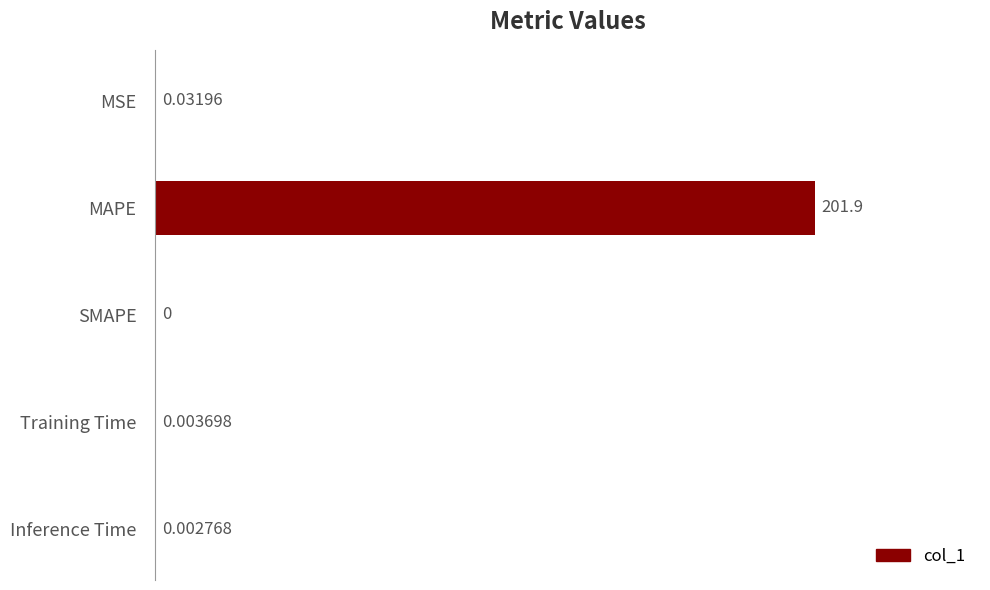

Which label corresponds to the largest value in the chart?

MAPE